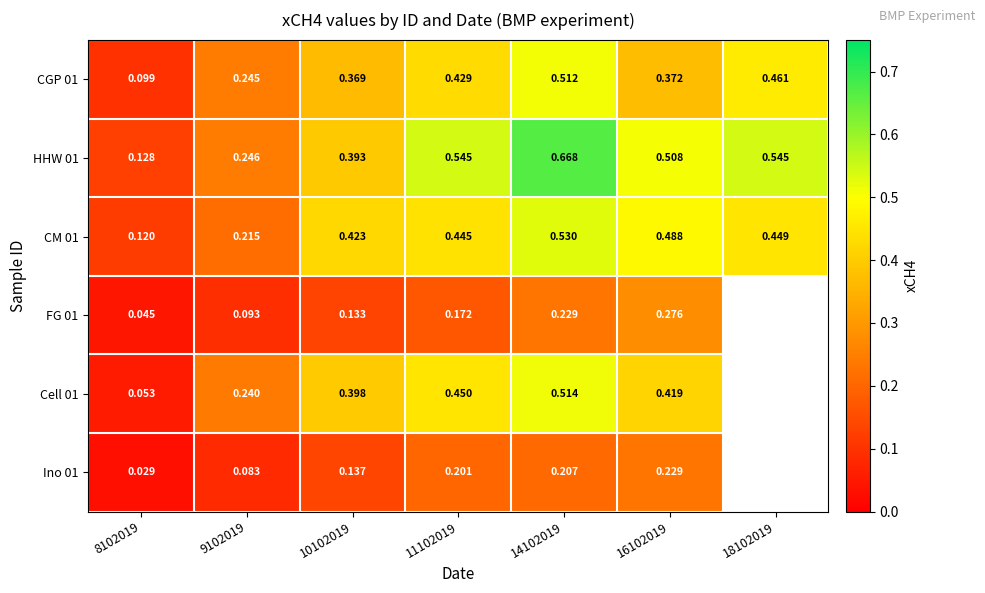

Is the value of CM 01 at 18102019 greater than the value of HHW 01 at 11102019?

No